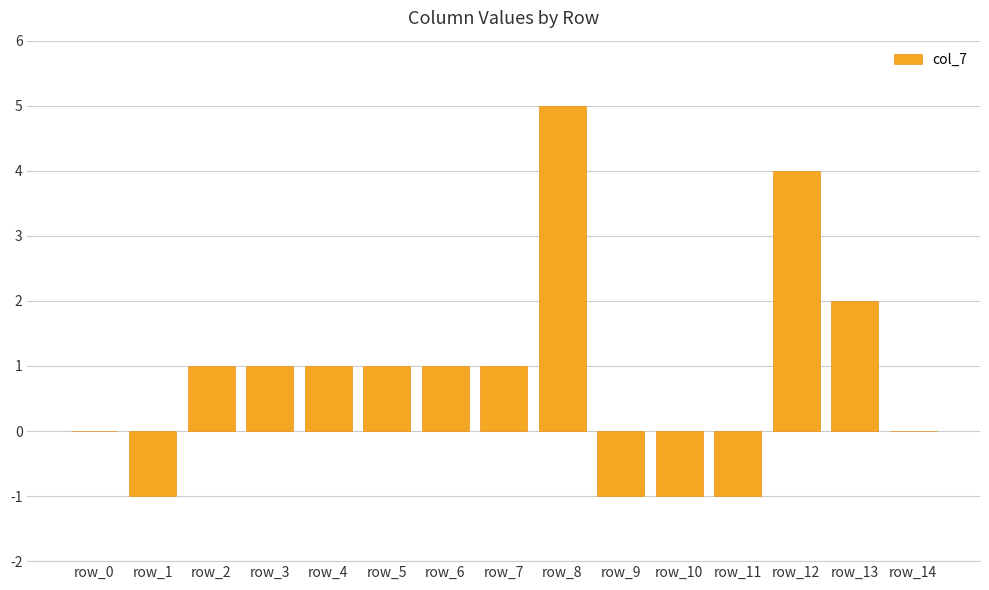

Which category has the highest value across all series?

row_8